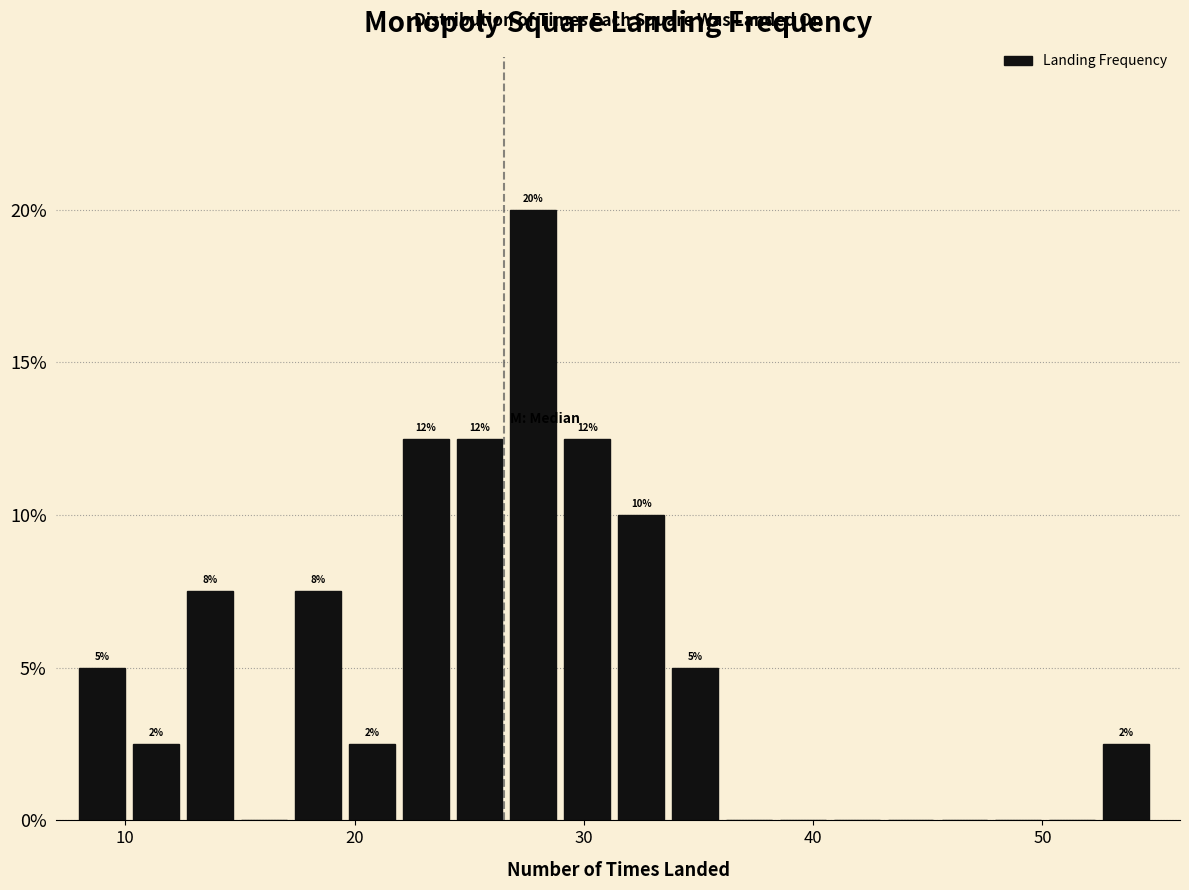

Read against the x-axis, roughly where is the centre of the tallest bar?

28